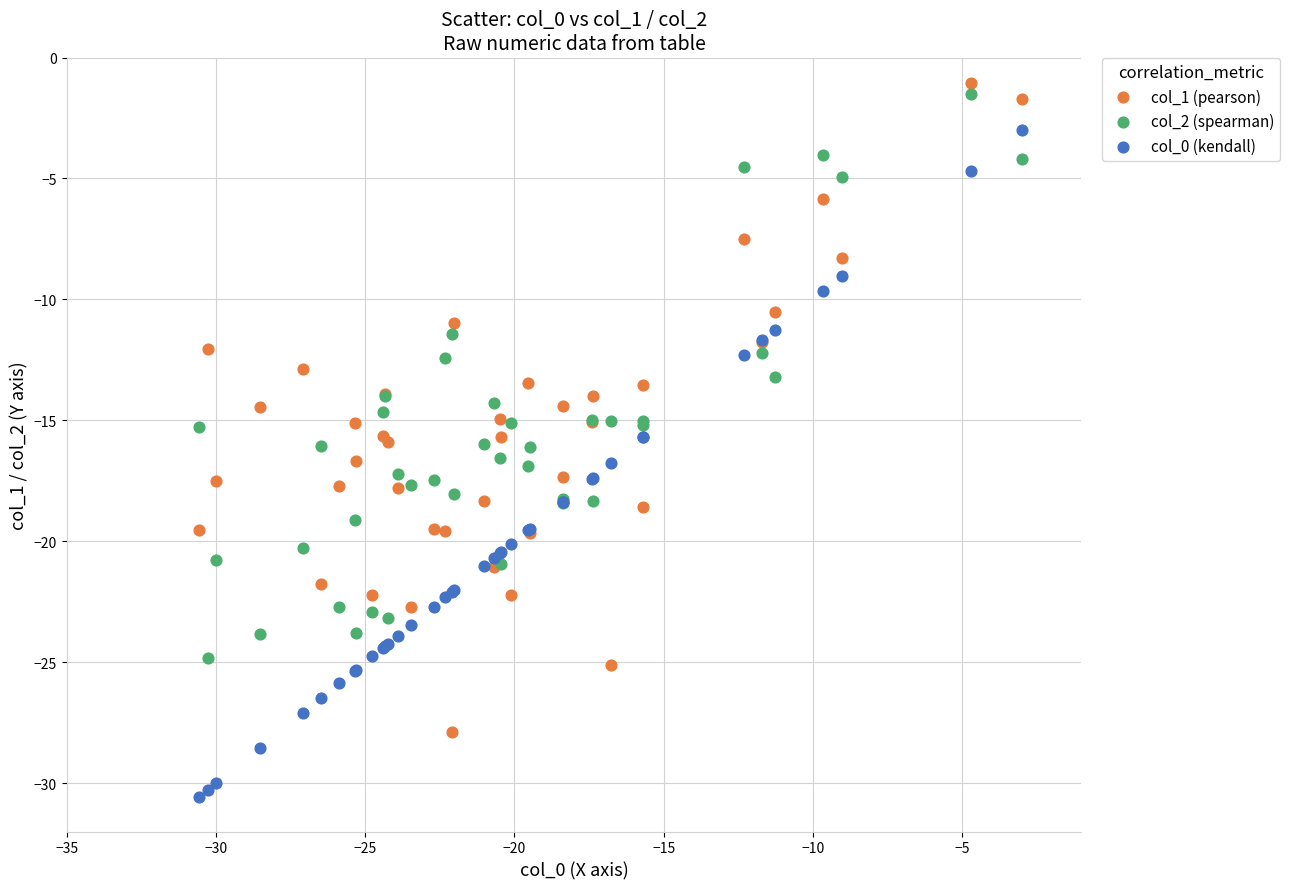

Which series reaches the maximum Y coordinate?

col_1 (pearson)